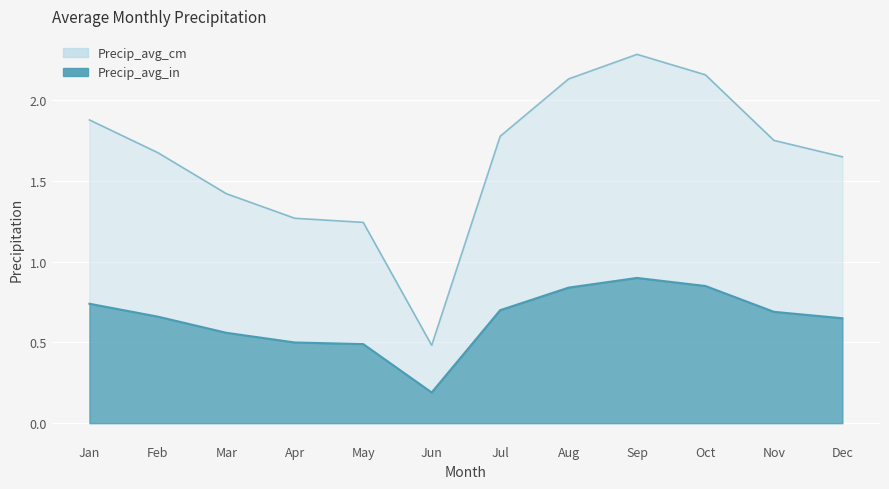

What is the average value of the Precip_avg_in series?

0.6